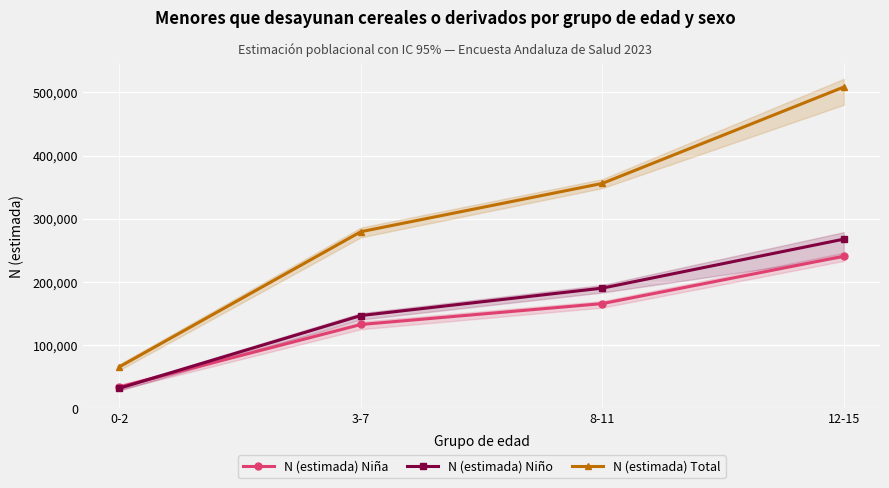

True or false: N (estimada) Niña has more than 1 interior local peaks.

False